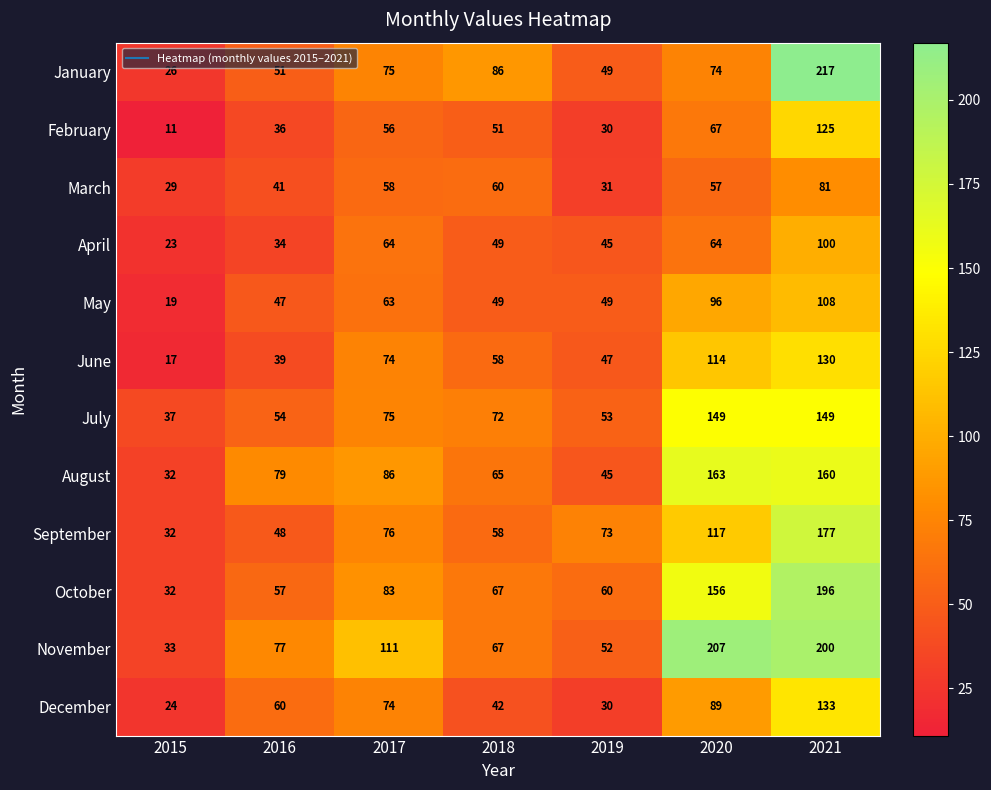

Count the number of categories in the chart.

7